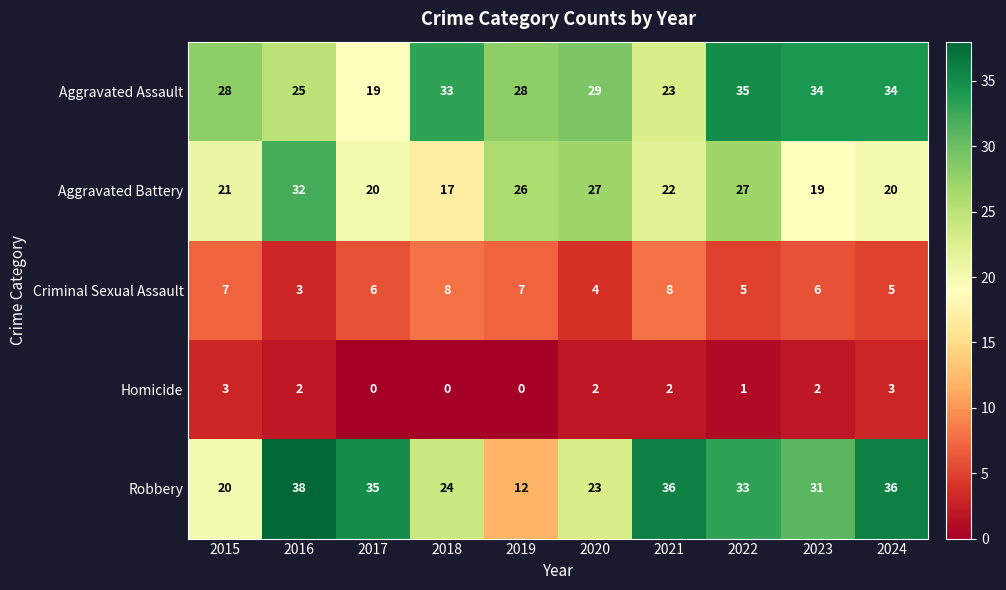

Between 2020 and 2021, which series saw the biggest shift?

Robbery